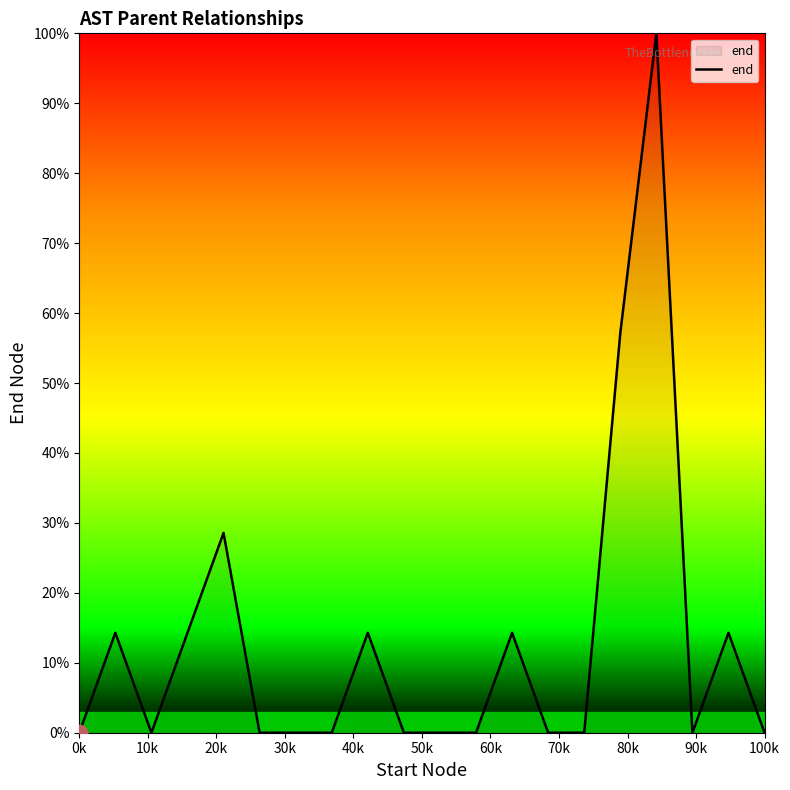

What is the greatest value displayed?

100.0